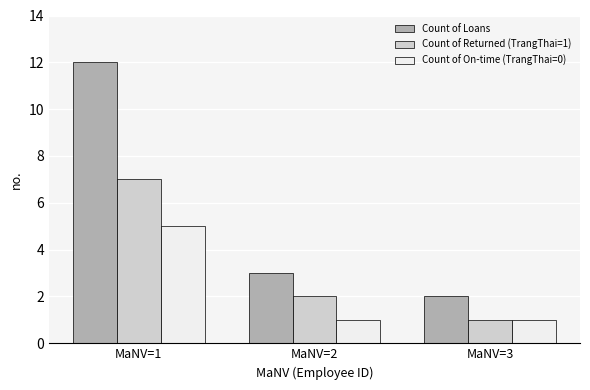

Which series has the largest total across all categories?

Count of Loans